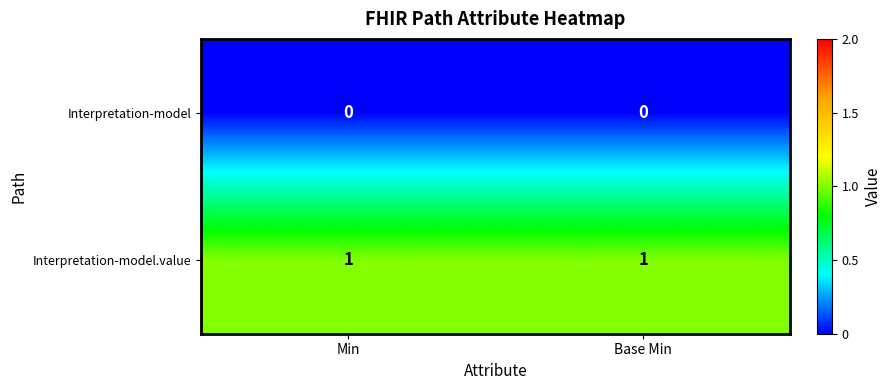

Reading left to right, transcribe all the data shown in this chart.

Interpretation-model: 0	0
Interpretation-model.value: 1	1